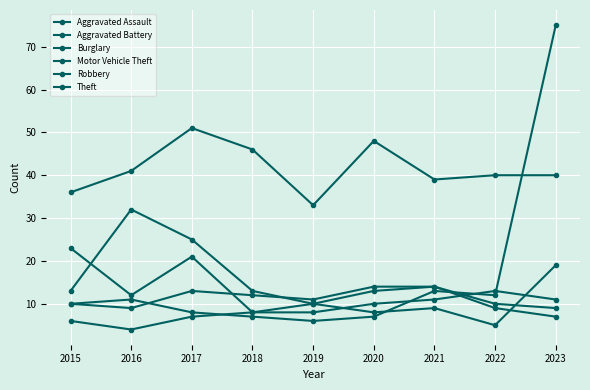

How many lines are shown in the chart?

6